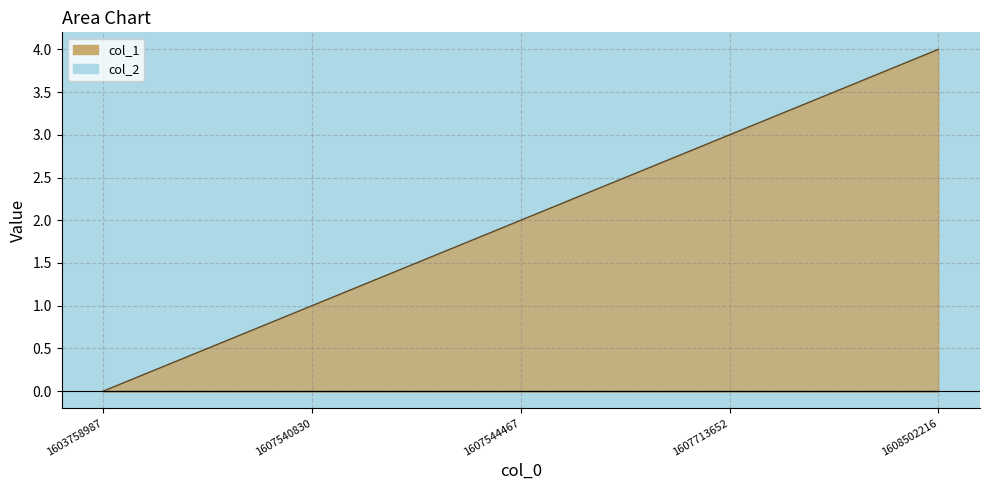

How many values are below 2?

2